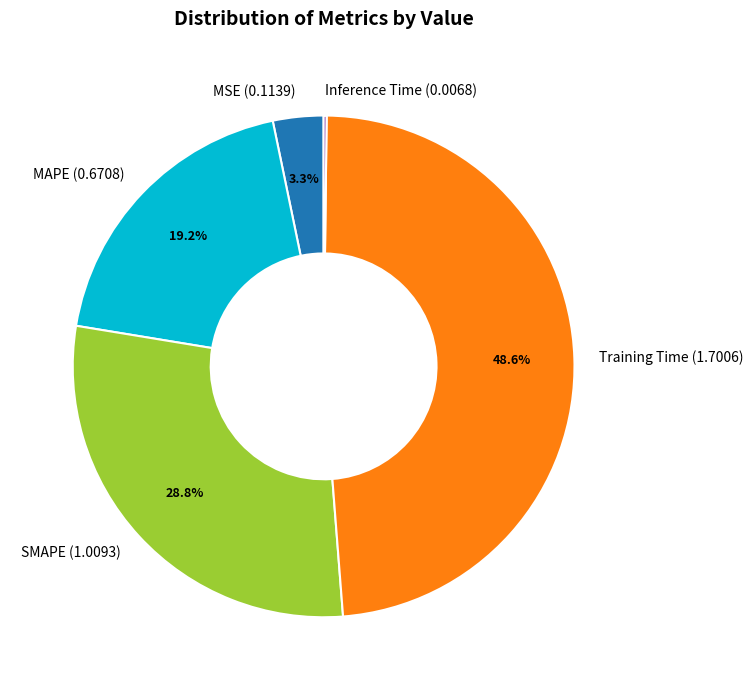

To the nearest percent, what portion does SMAPE represent?

29%